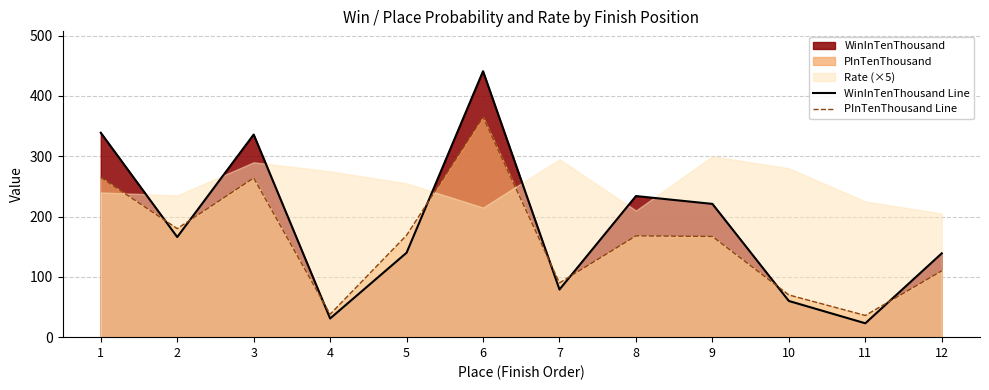

After their last crossing, which series has the higher values: PInTenThousand Line or WinInTenThousand Line?

WinInTenThousand Line